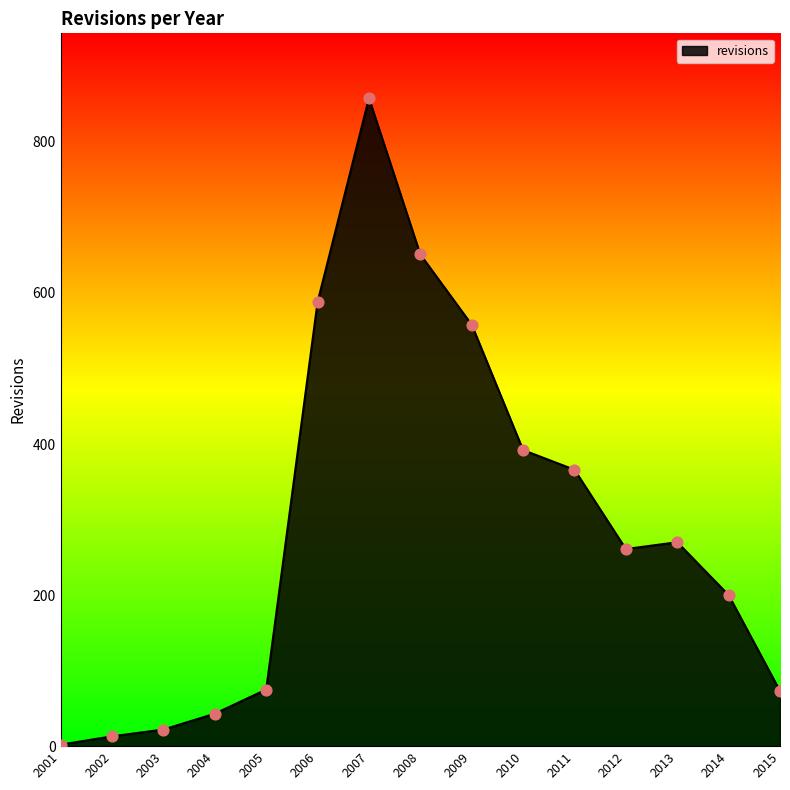

What is the change in value from 2003 to 2009?

+536